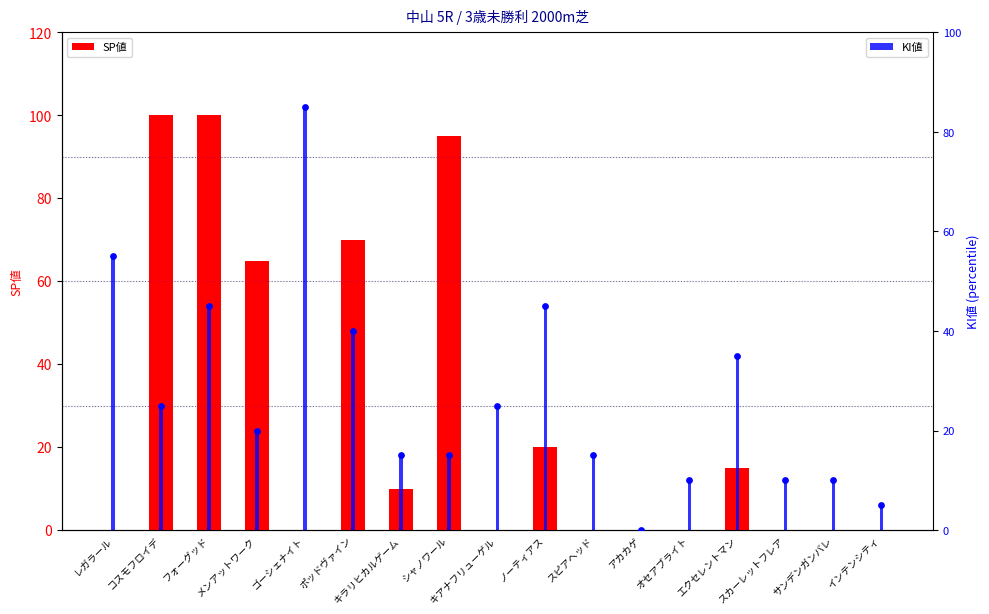

Which series has the largest Y range (max minus min)?

SP値